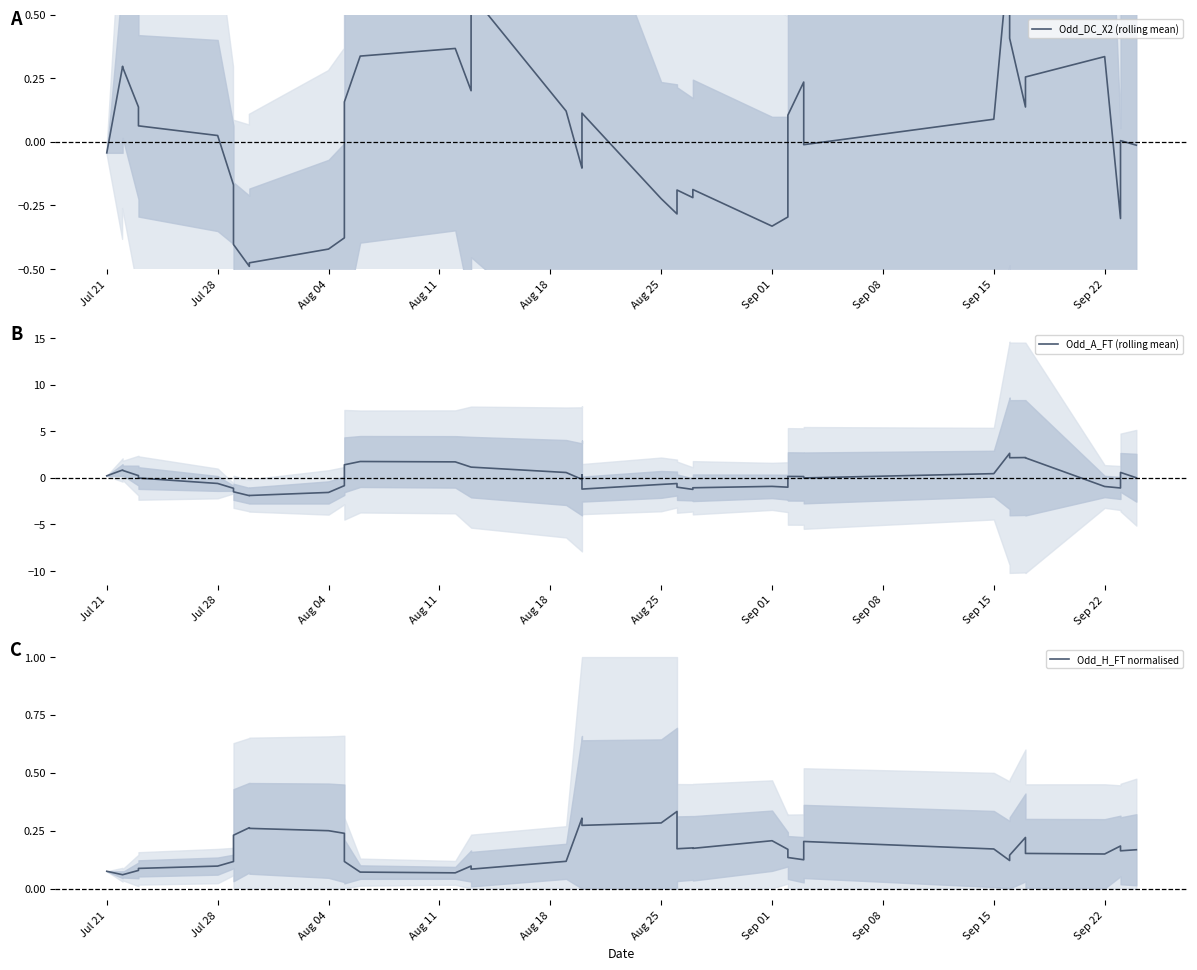

What is the label of the 9th point from the left?

Sep 15